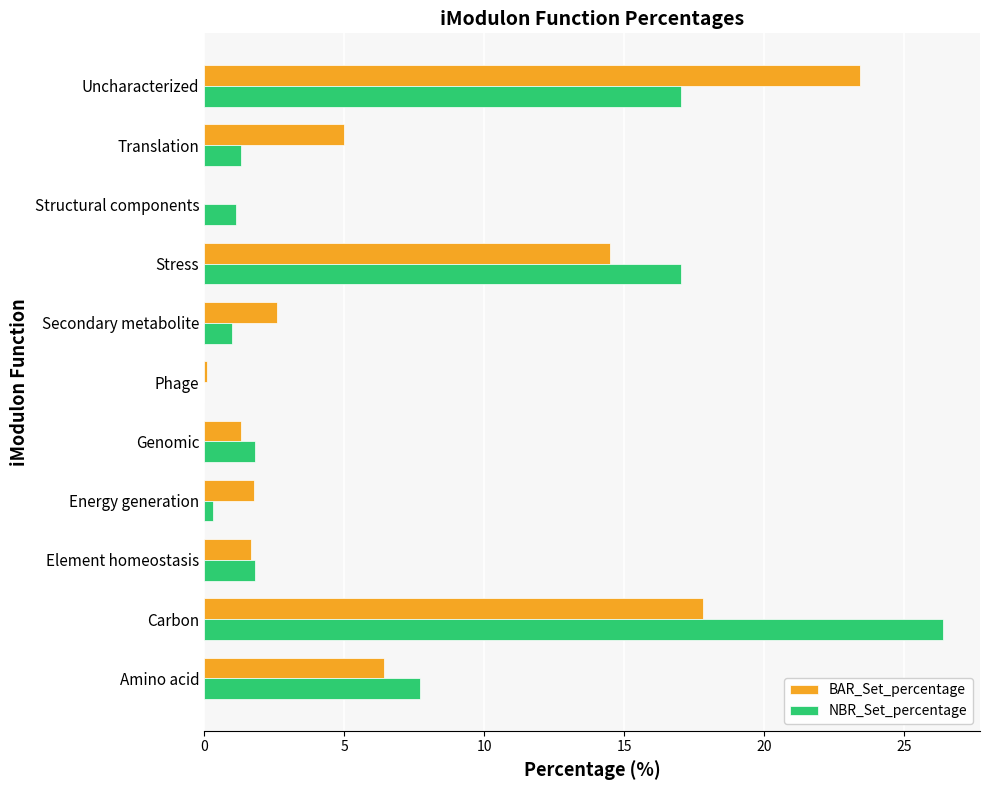

The NBR_Set_percentage series shows 17.0 at Stress. True or false?

True